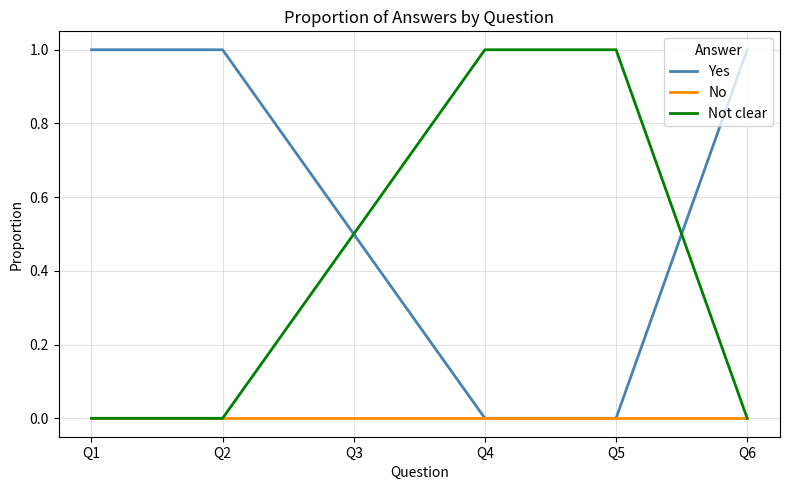

Reading left to right, transcribe all the data shown in this chart.

Yes: 1.0	1.0	0.5	0.0	0.0	1.0
No: 0.0	0.0	0.0	0.0	0.0	0.0
Not clear: 0.0	0.0	0.5	1.0	1.0	0.0